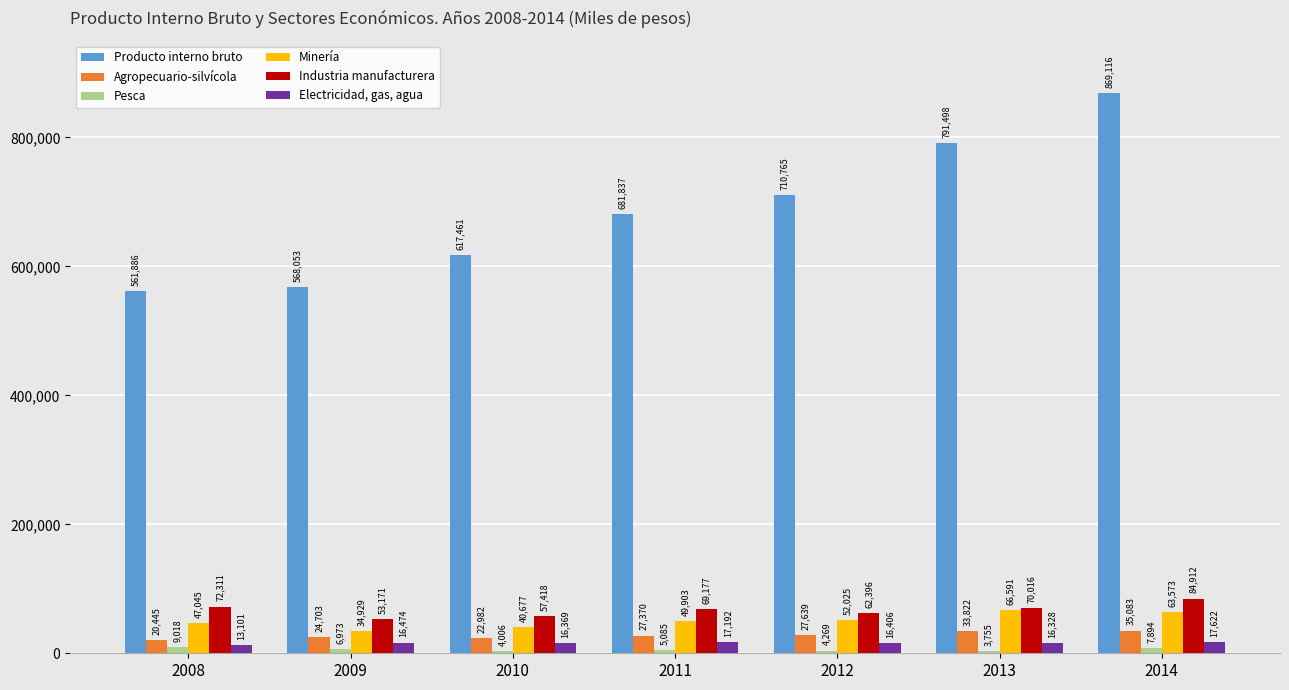

What is the difference between the maximum and second lowest values in the Minería series?

25914